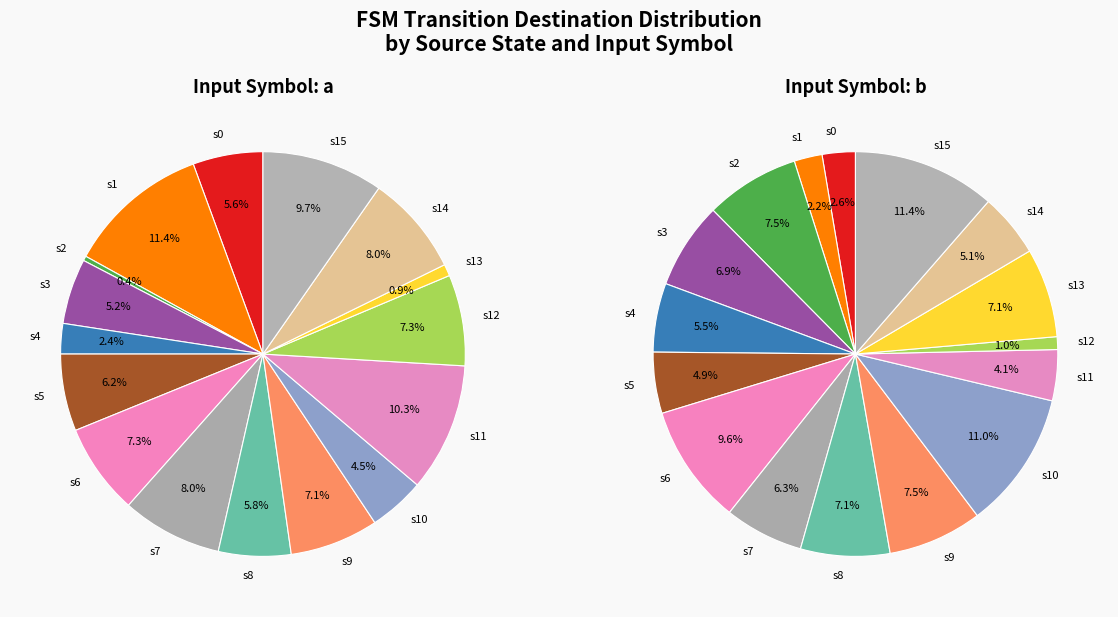

Rank the series by their maximum value, from highest to lowest.

input b, input a